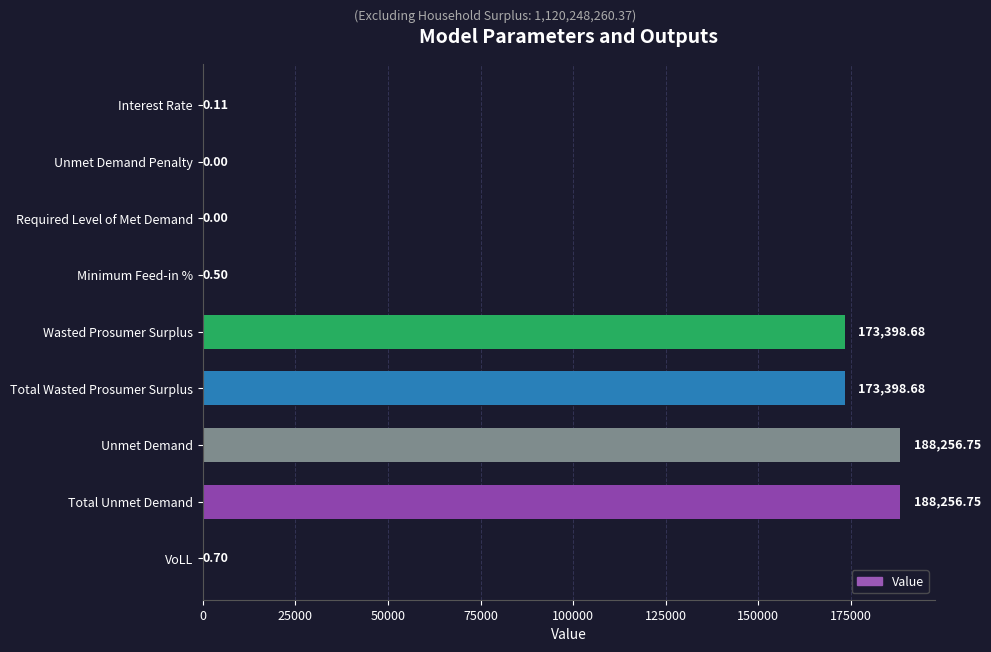

What is the sum of all values?

723312.2